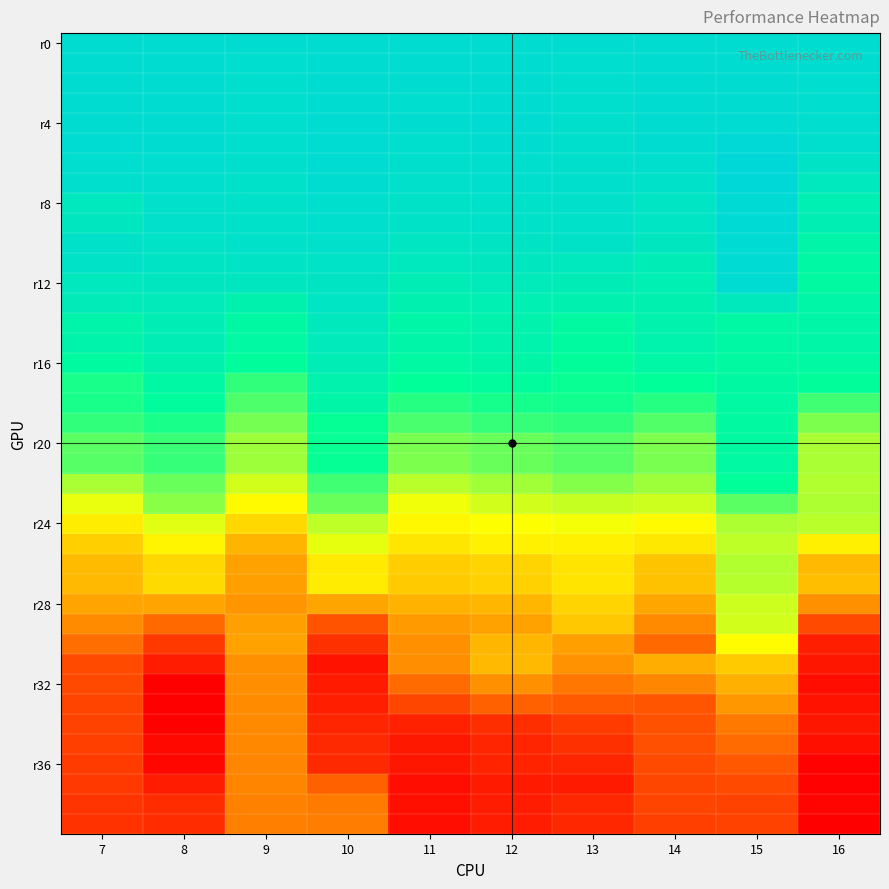

What is the maximum value shown in the chart?

0.1